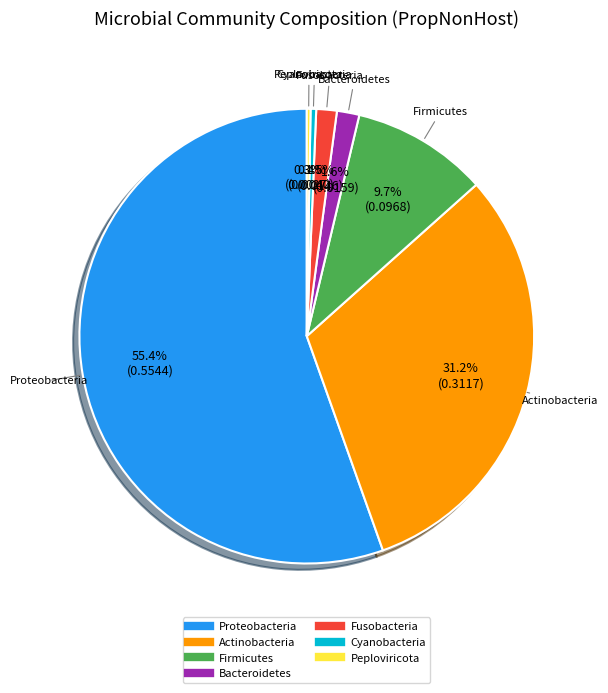

The Fusobacteria slice represents 13% of the pie. True or false?

False